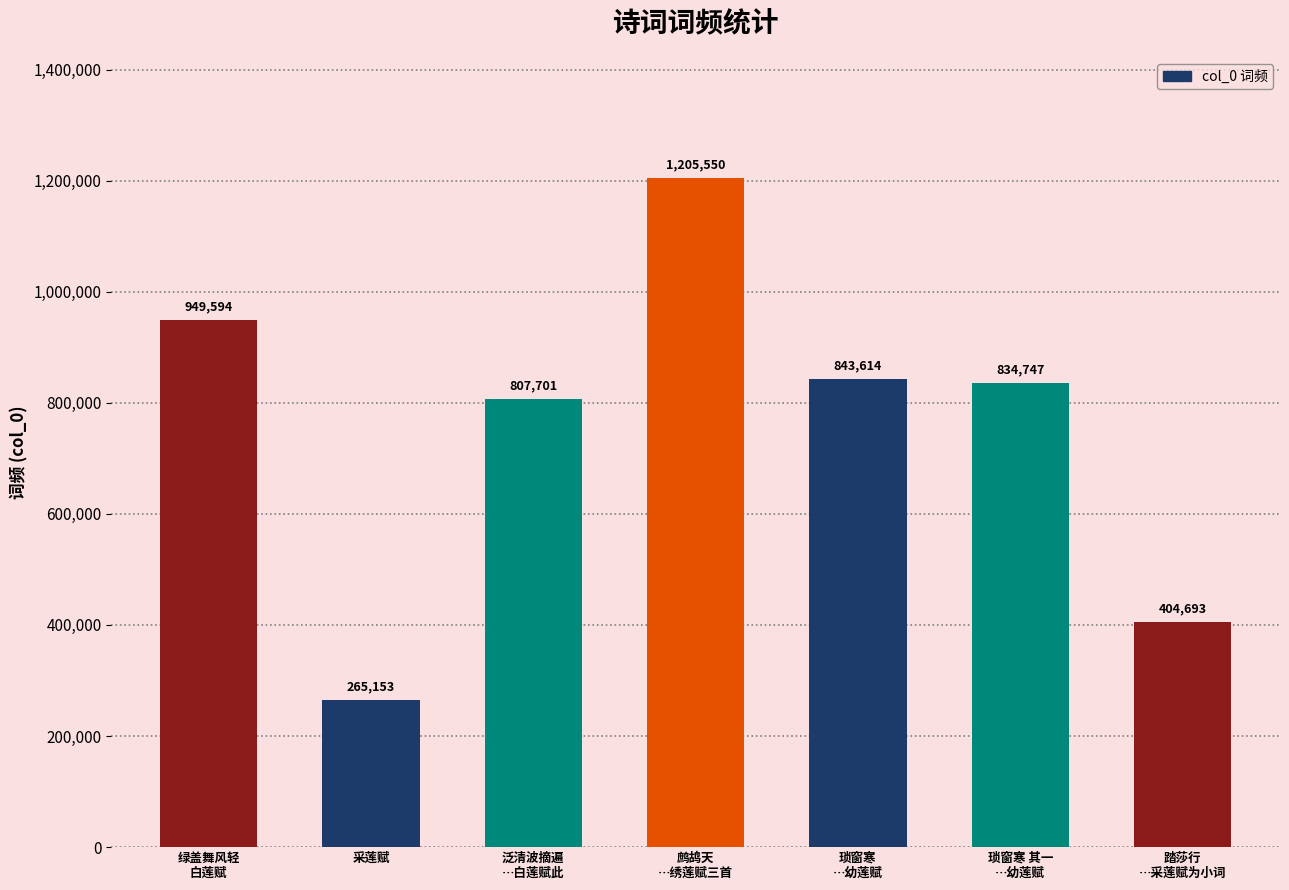

How many categories are shown in the chart?

7